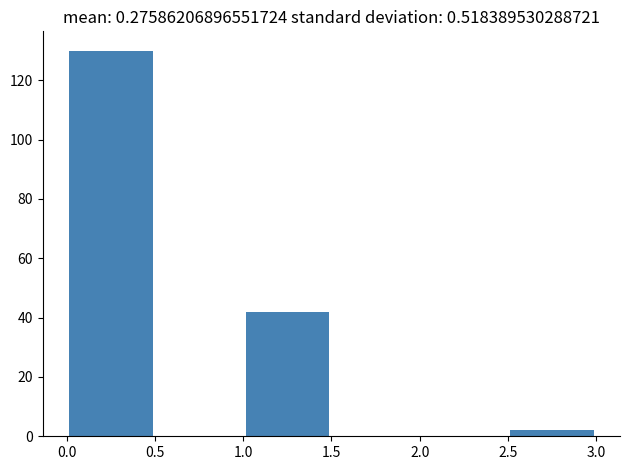

Reading left to right, list every bar in this chart as the range it spans on the x-axis followed by its height. The values are not printed on the chart, so give them approximately, as read against the axis.

0.0 to 0.5: 130
0.5 to 1.0: 0
1.0 to 1.5: 42
1.5 to 2.0: 0
2.0 to 2.5: 0
2.5 to 3.0: 2